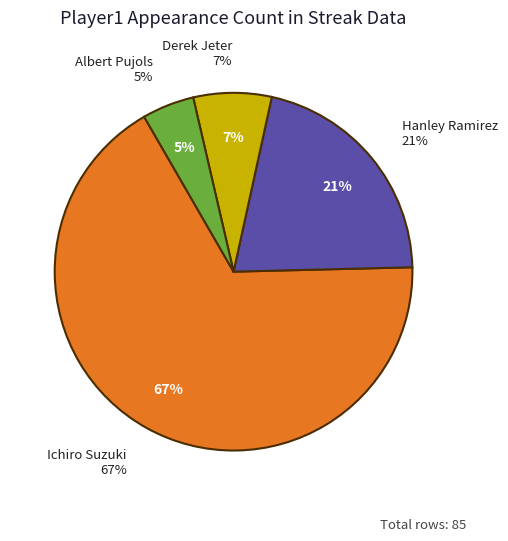

Does Ichiro Suzuki represent more than half of the total?

Yes